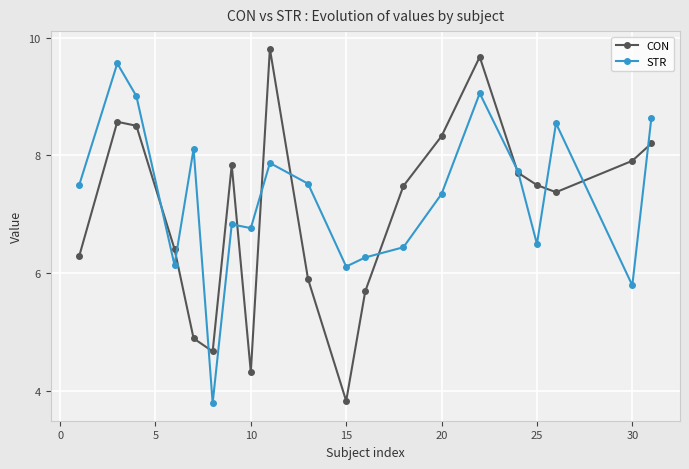

At how many categories does at least one series exceed 6?

19